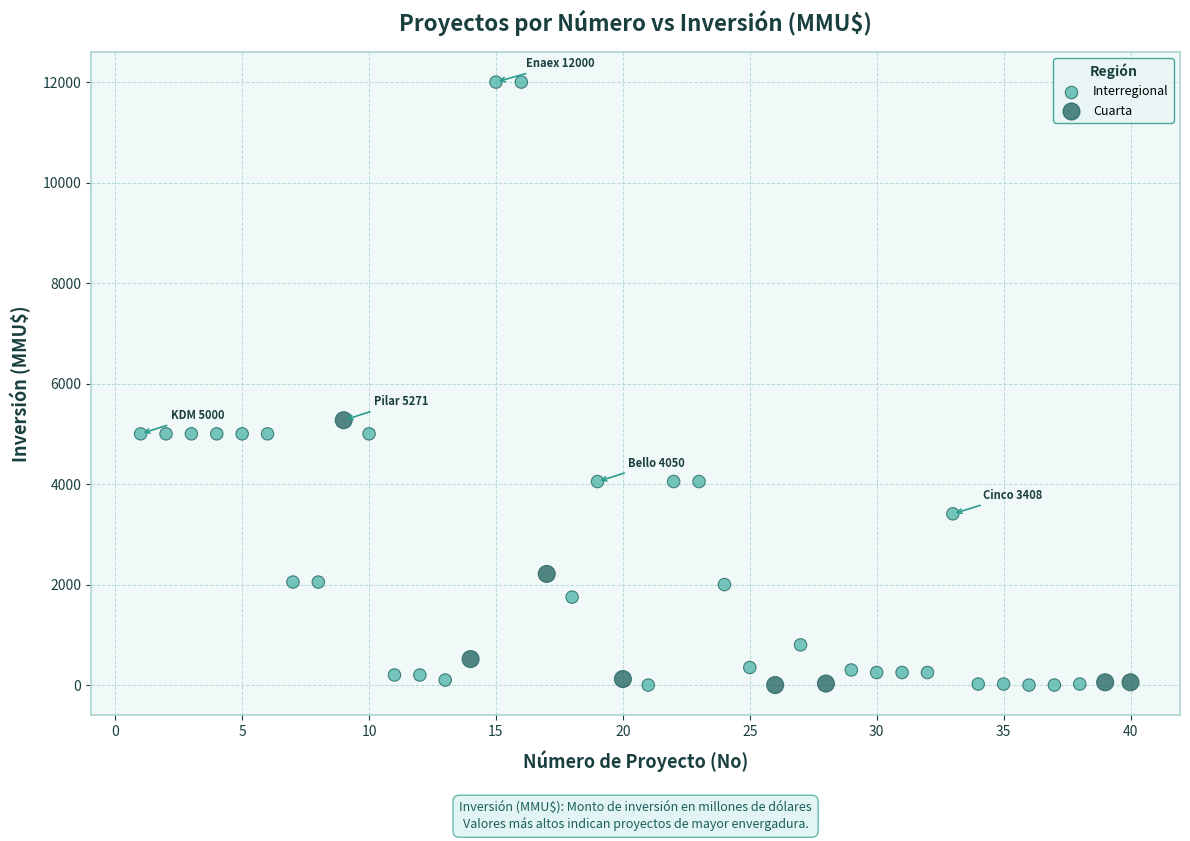

What are all the series names shown in the legend?

Interregional, Cuarta